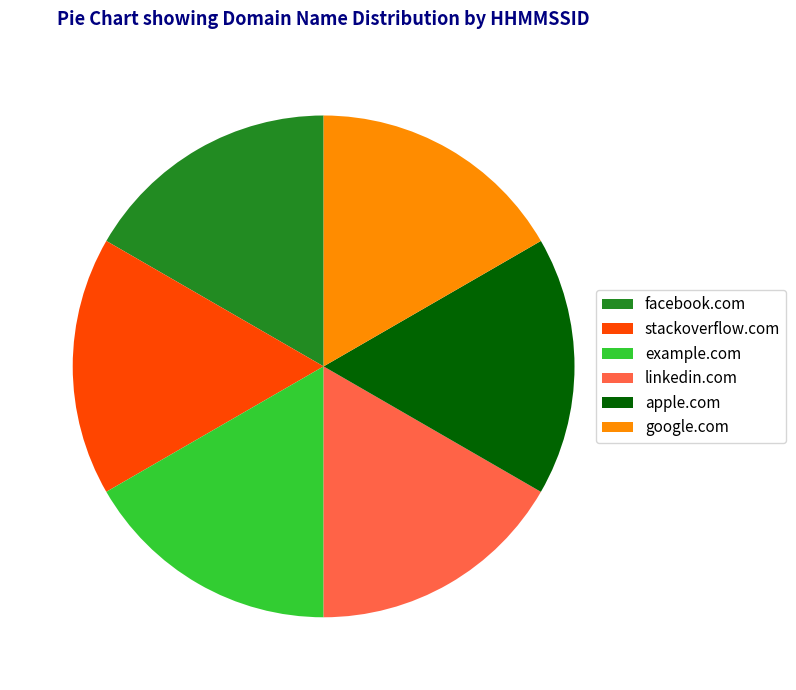

How many slices are in this pie chart?

6